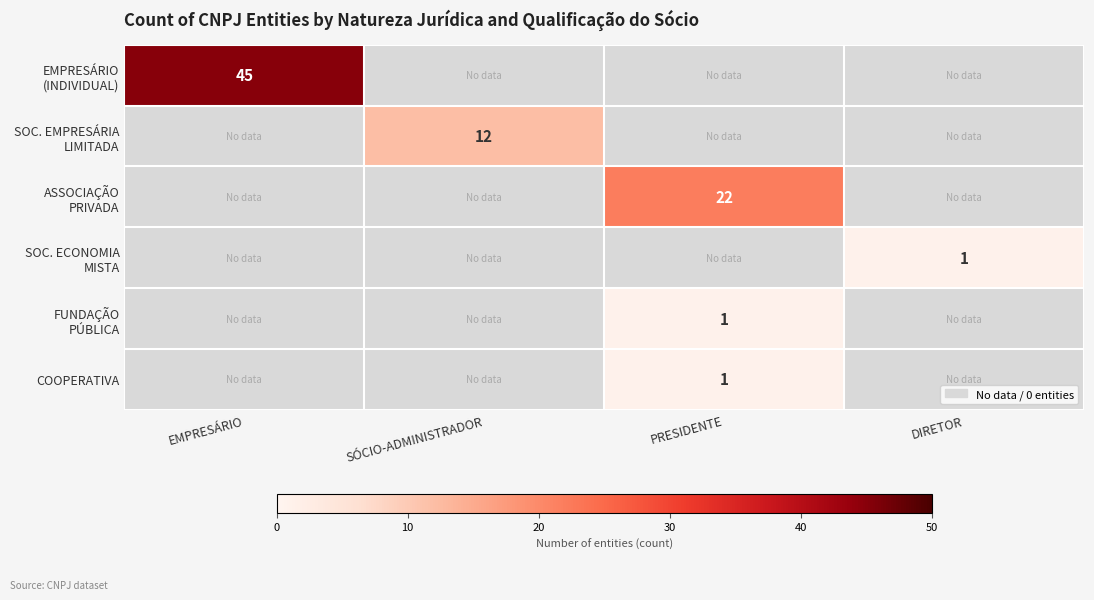

The value of SOC. ECONOMIA MISTA at DIRETOR is 1.6. True or false?

False